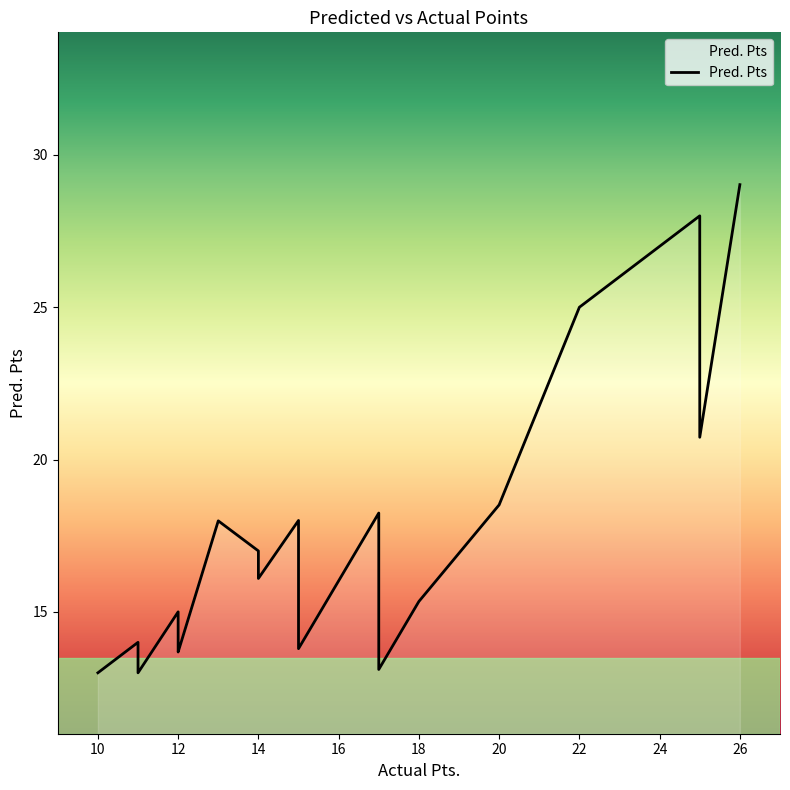

Approximately how many times larger is the value at 11 compared to 26?

0.5